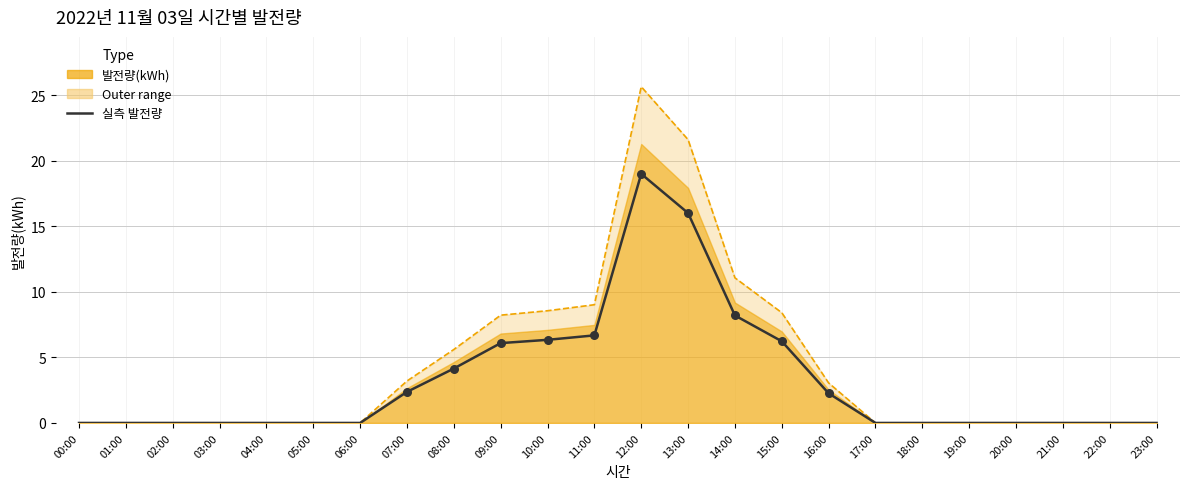

Which has a higher value, 22:00 or 16:00?

16:00